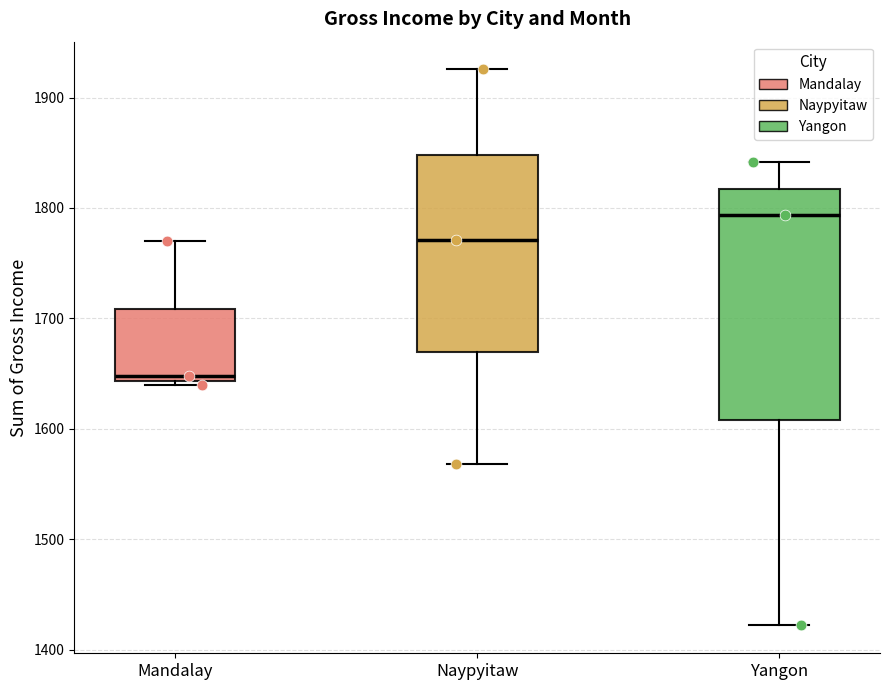

Reading left to right, read every box against the y-axis: the position of its median line, the range the box covers, and the ends of its whiskers. The values are not printed on the chart, so give them approximately, as read against the axis.

Mandalay: median 1650, box 1640 to 1710, whiskers 1640 (just below the box's lower edge) to 1770
Naypyitaw: median 1770, box 1670 to 1850, whiskers 1570 to 1930
Yangon: median 1790, box 1610 to 1820, whiskers 1420 to 1840